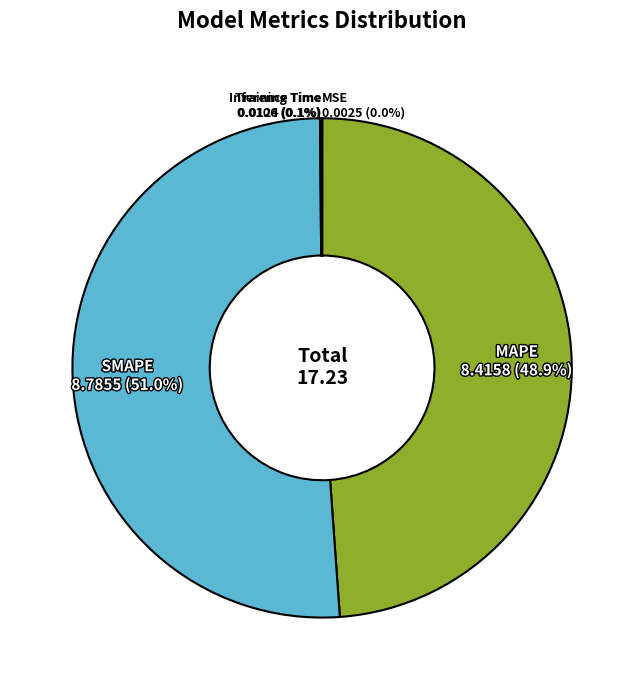

Is SMAPE the majority of the pie?

Yes